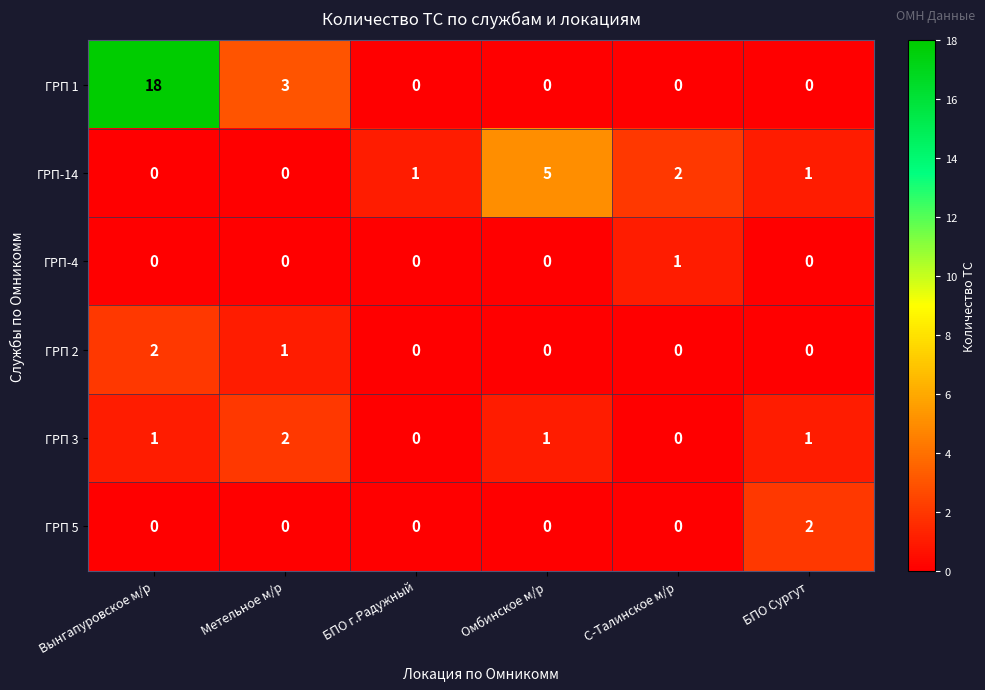

At which label does ГРП-4 reach its peak?

С-Талинское м/р